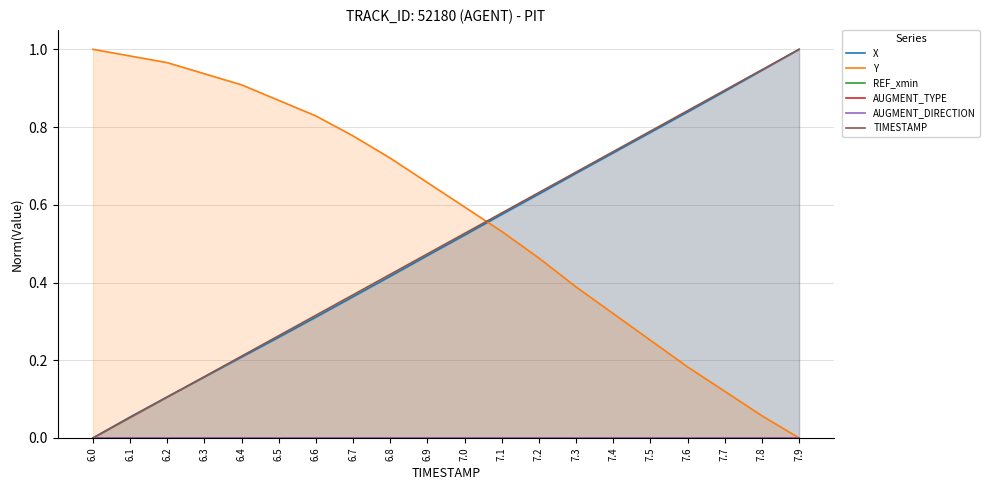

Where is Y nearest to the value 0?

7.9